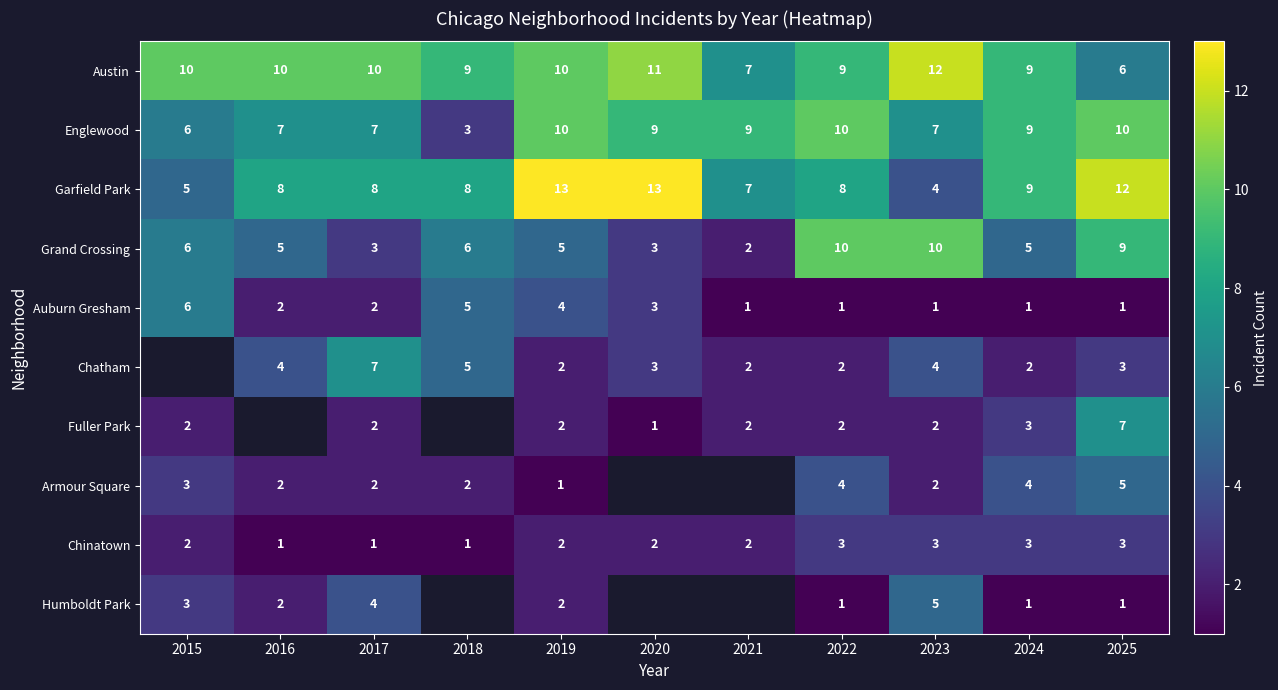

The value of Chinatown at 2019 is 2.7. True or false?

False